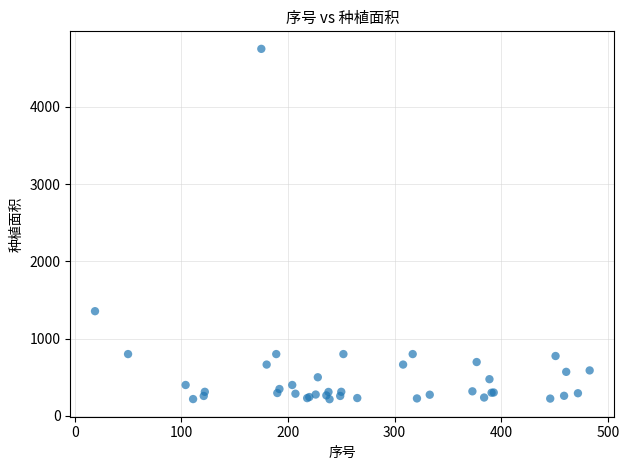

What Y value in the scatter plot is closest to 2483?

1355.0